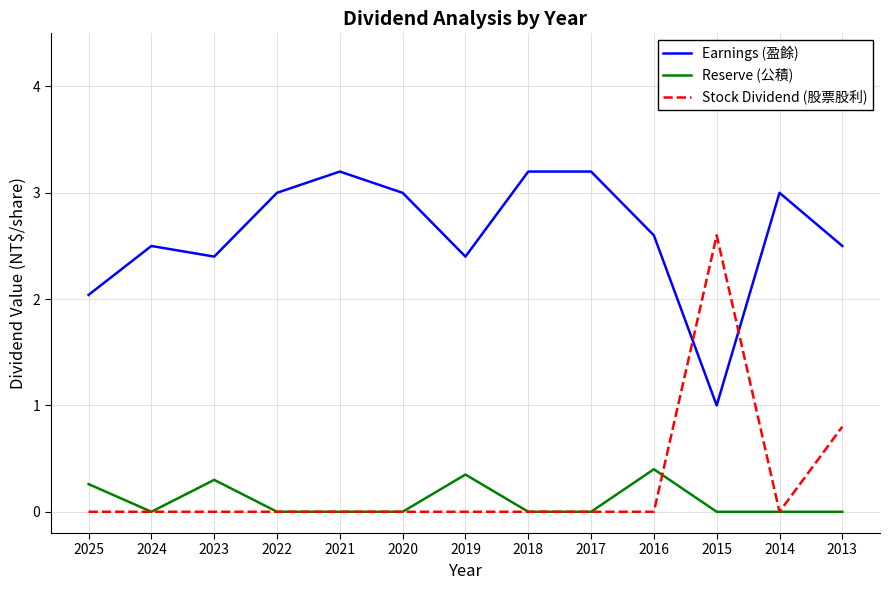

True or false: Reserve (公積) has a value of 0.0 at 2018.

True